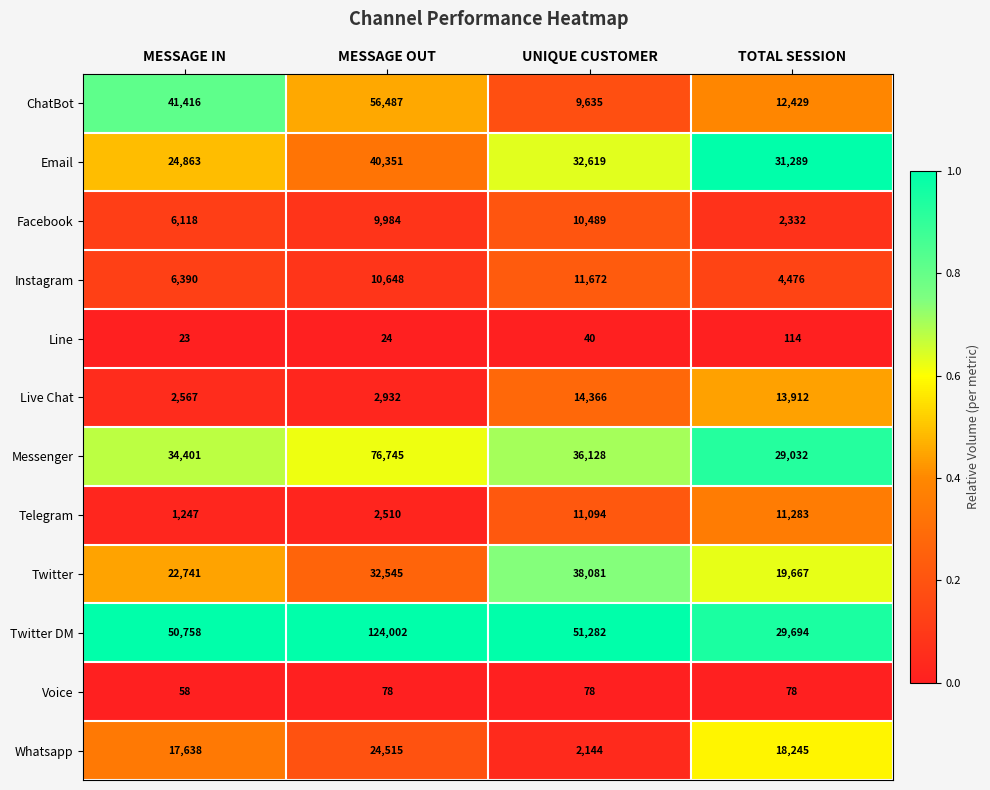

What is the spread (max minus min) of values at MESSAGE OUT?

123978